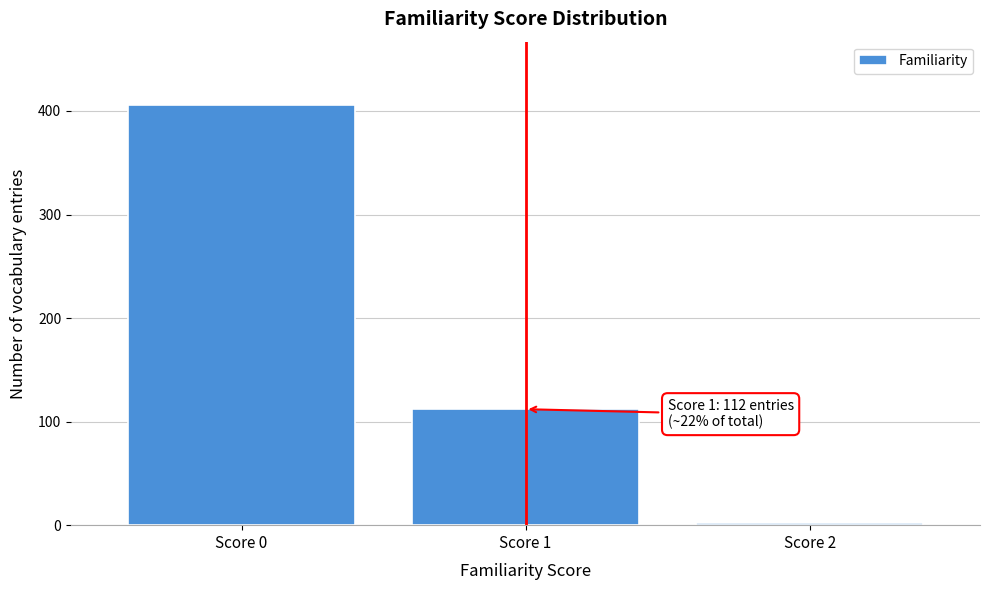

Reading left to right, extract all data points from this chart.

406	112	2